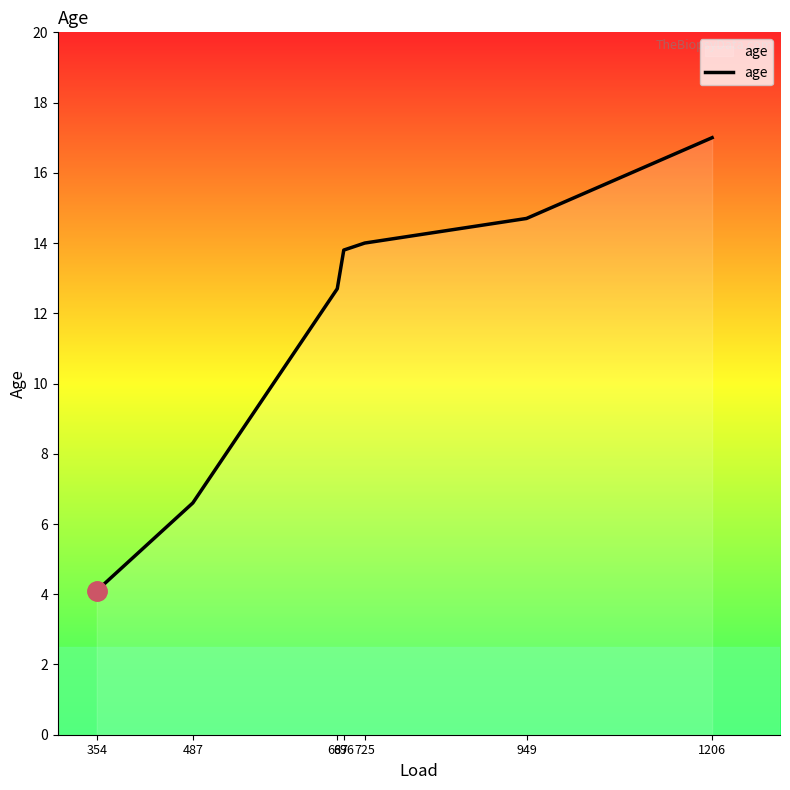

Reading left to right, transcribe all the data shown in this chart.

4.1	6.6	12.7	13.8	14.0	14.7	17.0